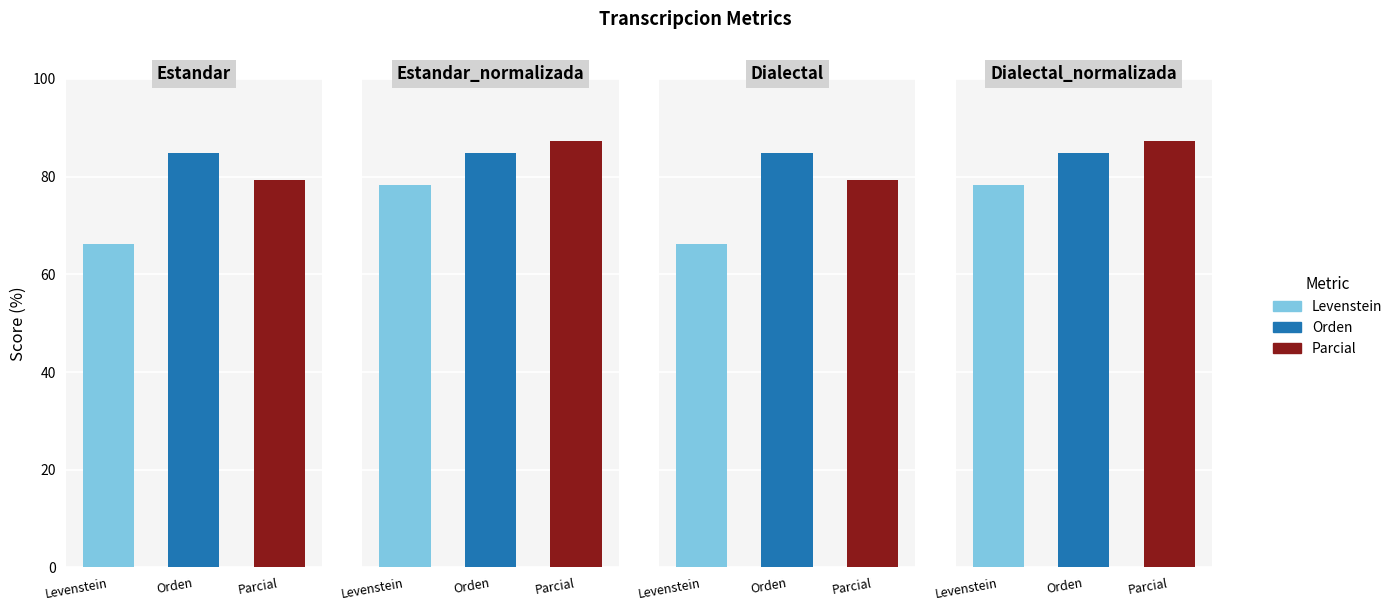

Rank the series by their maximum value, from highest to lowest.

Parcial, Orden, Levenstein